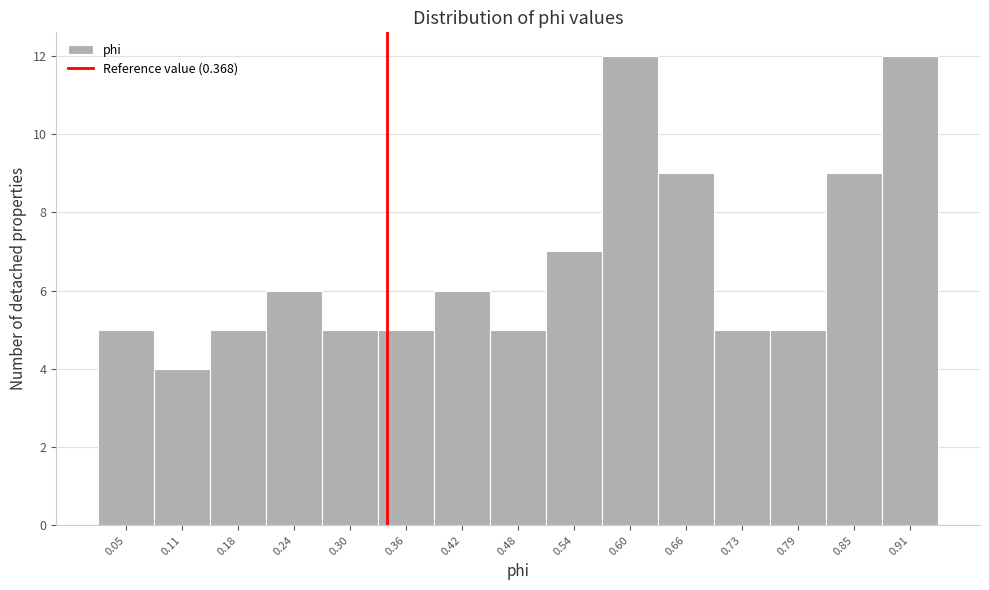

Reading left to right, transcribe all the data shown in this chart.

0.05=5	0.11=4	0.18=5	0.24=6	0.30=5	0.36=5	0.42=6	0.48=5	0.54=7	0.60=12	0.66=9	0.73=5	0.79=5	0.85=9	0.91=12